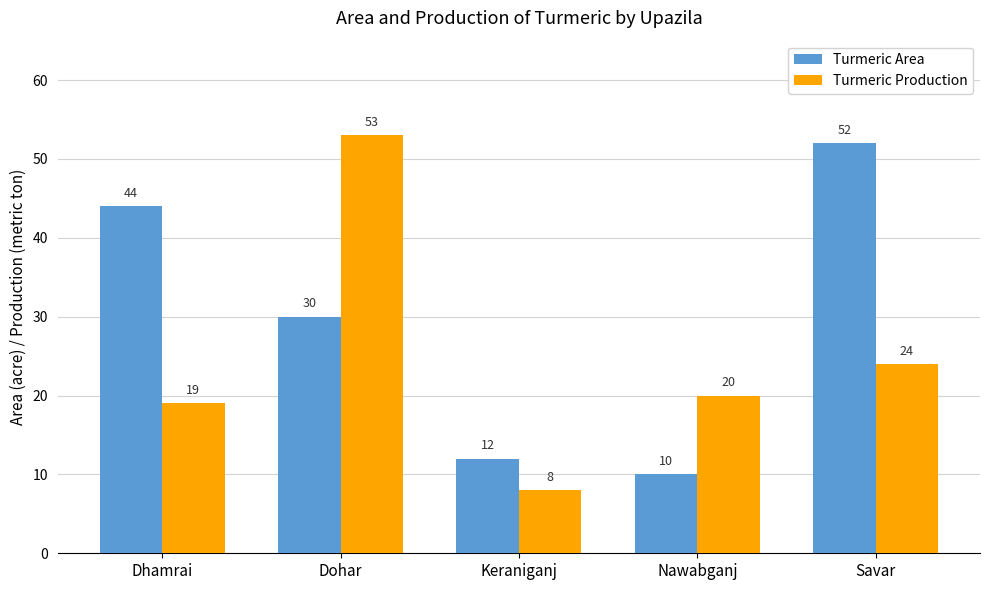

Which category has the highest value in the Turmeric Area series?

Savar